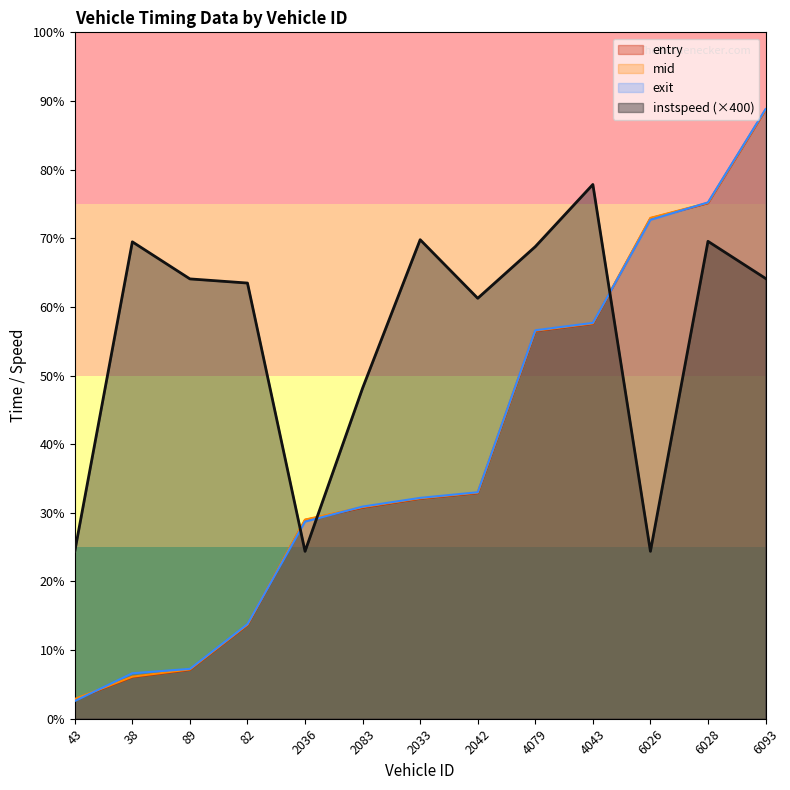

Reading right to left, extract all data points from this chart.

entry: 6093=7272.1	6028=6158.8	6026=5978.4	4043=4719.4	4079=4631.4	2042=2696.2	2033=2629.6	2083=2522.2	2036=2374.7	82=1119.3	89=584.6	38=497.7	43=231.6
mid: 6093=7276.5	6028=6163.0	6026=5983.4	4043=4723.2	4079=4635.5	2042=2701.0	2033=2634.0	2083=2528.2	2036=2379.1	82=1124.2	89=589.3	38=502.2	43=236.0
exit: 6093=7282.7	6028=6168.5	6026=5960.0	4043=4728.8	4079=4640.8	2042=2705.7	2033=2638.4	2083=2534.3	2036=2354.7	82=1130.0	89=595.4	38=543.1	43=211.9
instspeed: 6093=5260.1	6028=5703.4	6026=2000.0	4043=6382.6	4079=5639.9	2042=5022.9	2033=5722.7	2083=3950.0	2036=2000.0	82=5204.9	89=5254.4	38=5697.3	43=2000.0